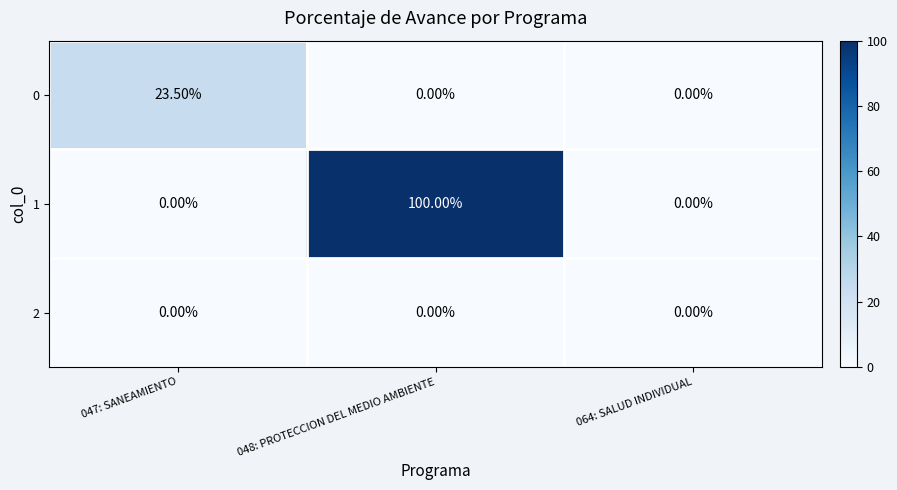

What is the sum of the 1 values at 064: SALUD INDIVIDUAL and 048: PROTECCION DEL MEDIO AMBIENTE?

100.0